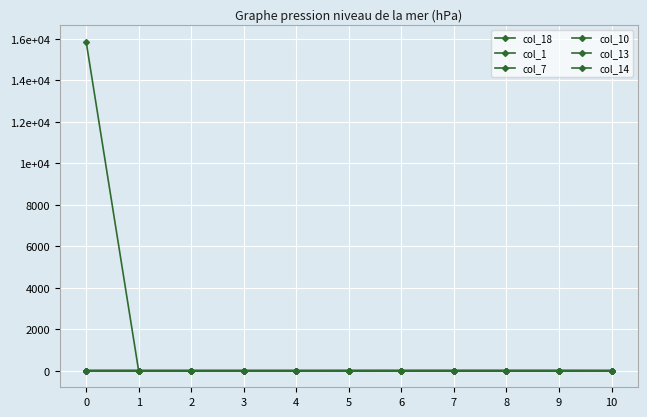

The col_13 series shows 1.2 at 0. True or false?

False